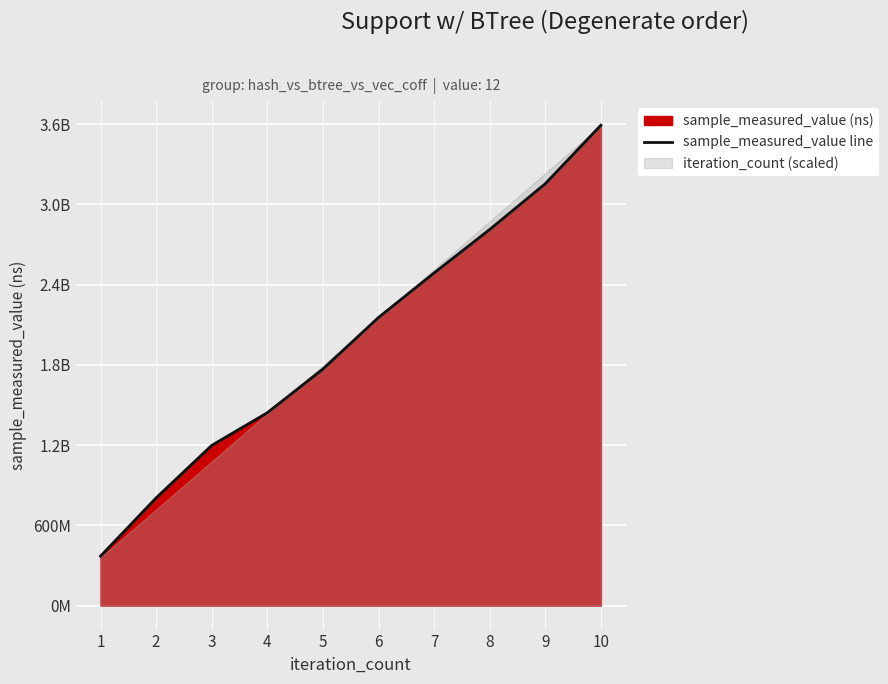

Which label corresponds to the largest value in the chart?

10